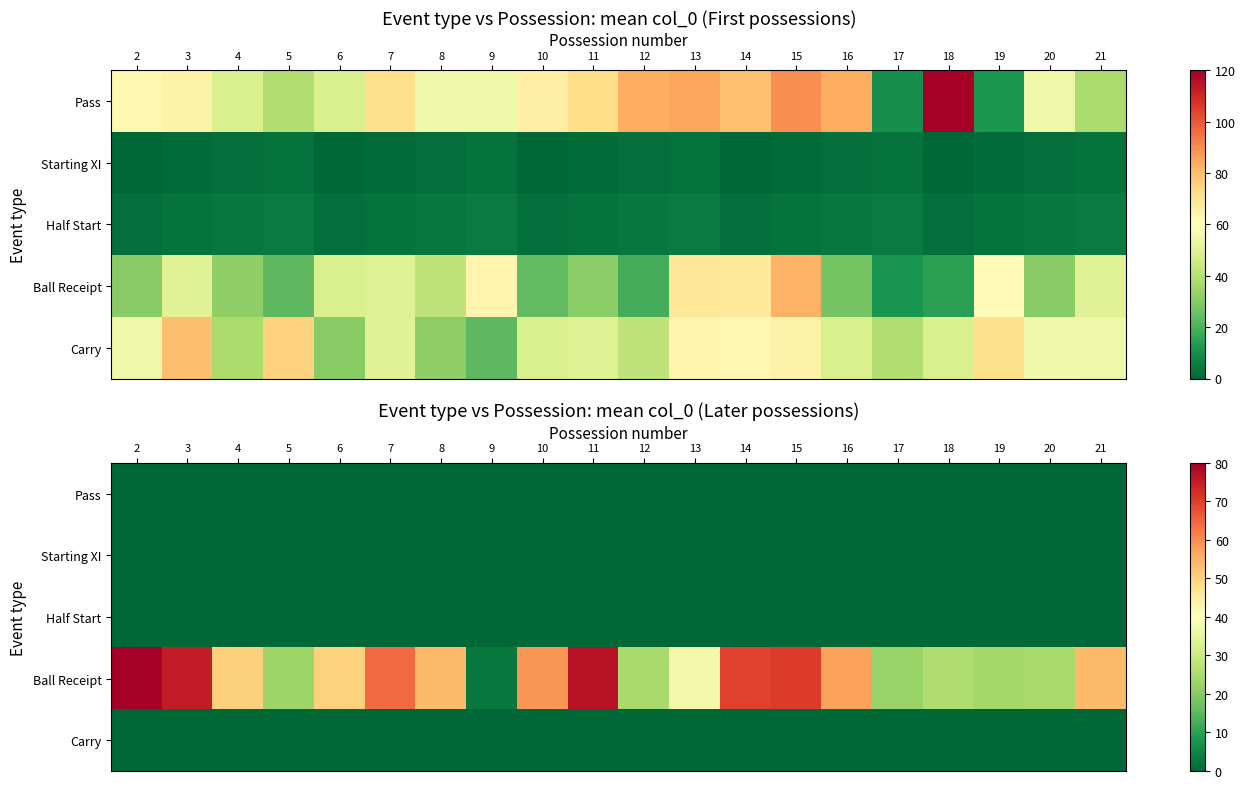

How many categories are shown in the chart?

20